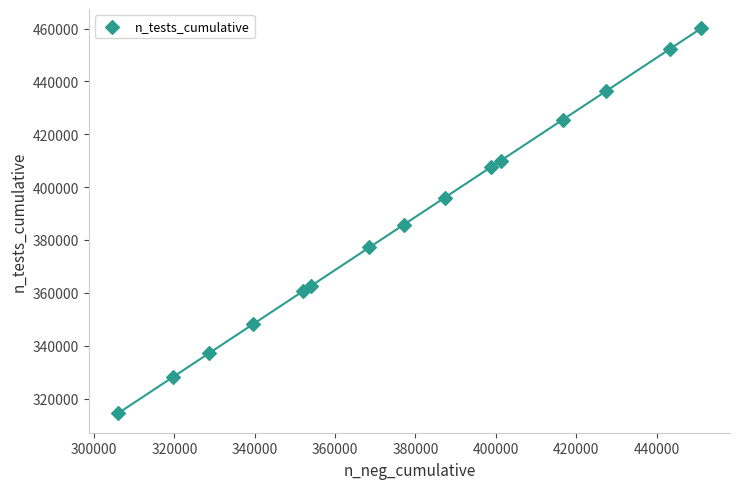

What is the range of X values (max minus min)?

145079